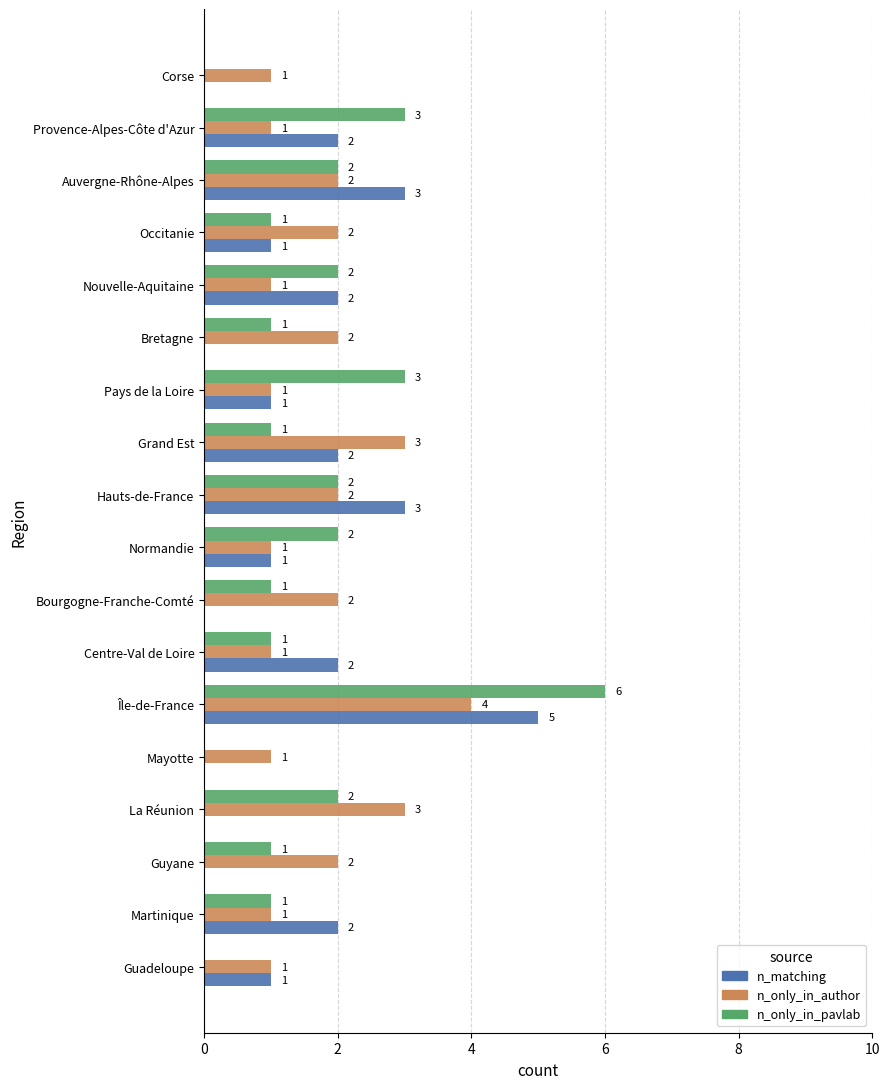

The value of n_matching at Nouvelle-Aquitaine is 2. True or false?

True